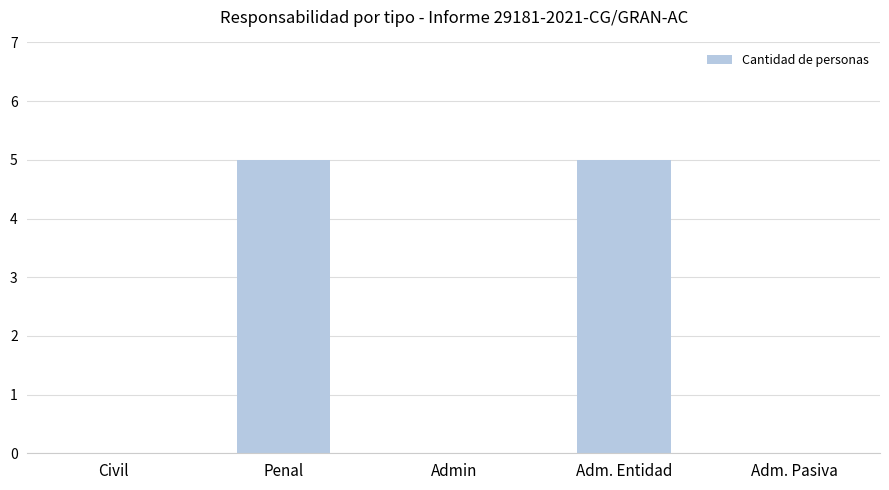

What is the change in value from Civil to Penal?

+5